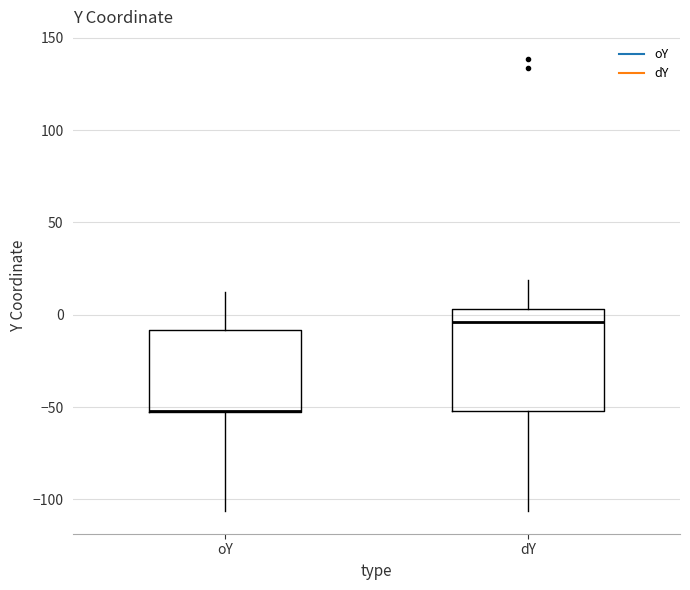

Reading left to right, transcribe this box plot: for each box, give where its median line is, the range the box spans, and where its two whiskers end, as read against the y-axis. The values are not printed on the chart, so give them approximately, as read against the axis.

oY: median -50 (drawn on the box's lower edge), box -55 to -10, whiskers -105 to 15
dY: median -5, box -50 to 5, whiskers -105 to 20